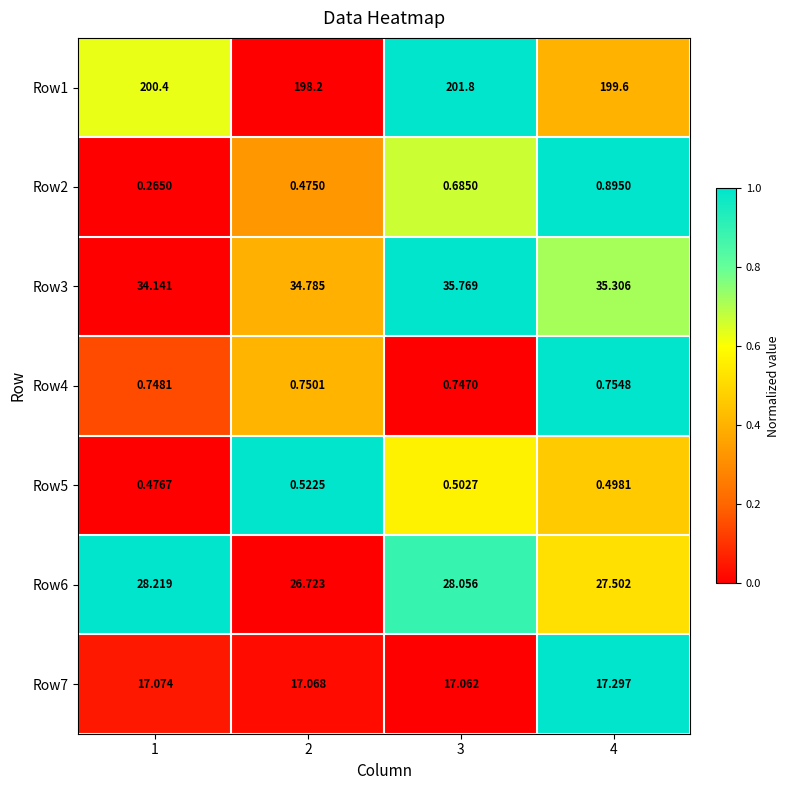

How many data points in Row3 are less than 35?

2